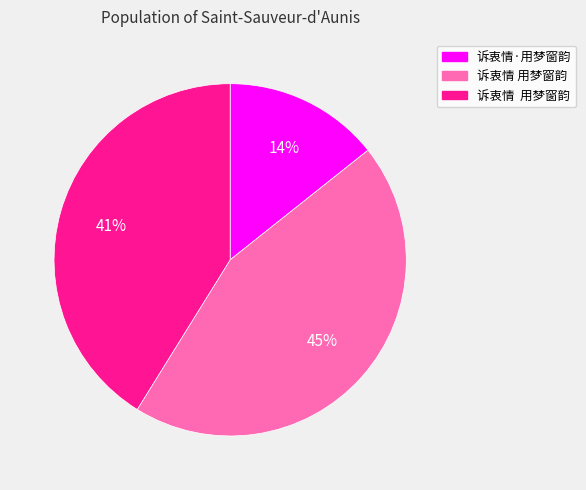

To the nearest percent, what is the average slice percentage?

33%